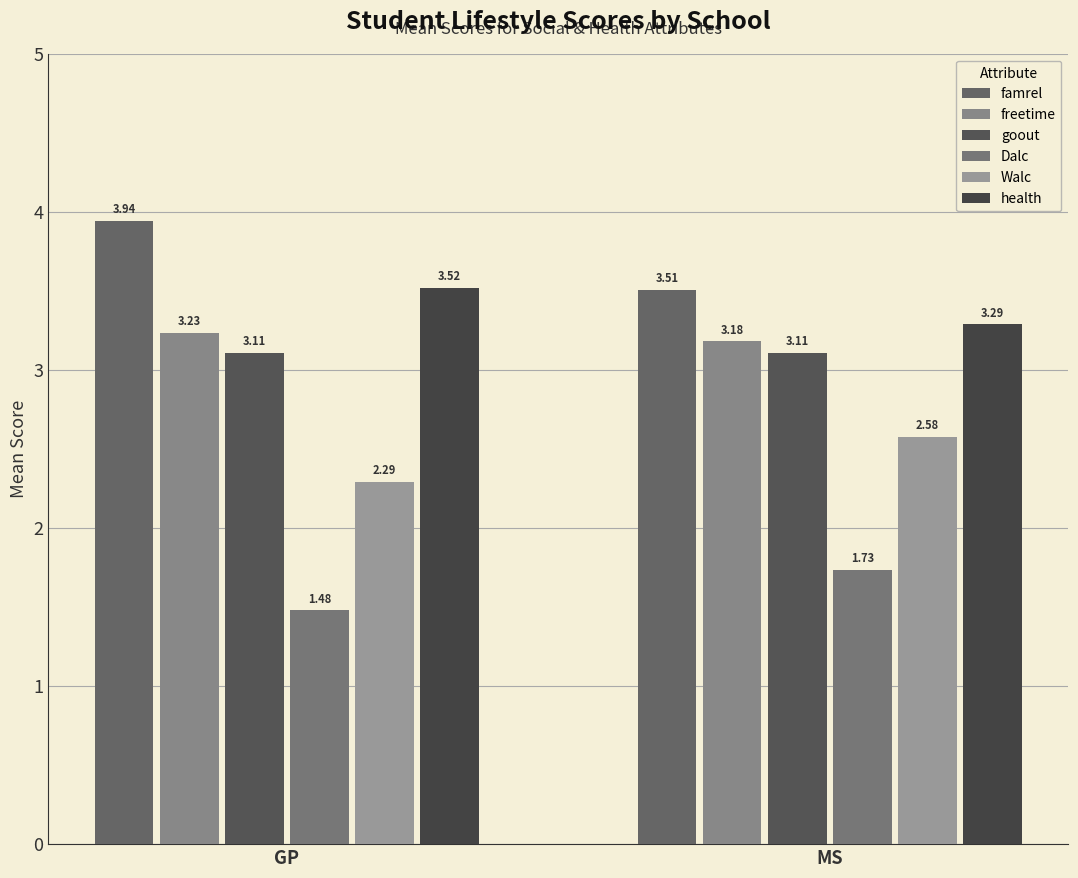

Reading left to right, extract all data points from this chart.

famrel: 3.9	3.5
freetime: 3.2	3.2
goout: 3.1	3.1
Dalc: 1.5	1.7
Walc: 2.3	2.6
health: 3.5	3.3